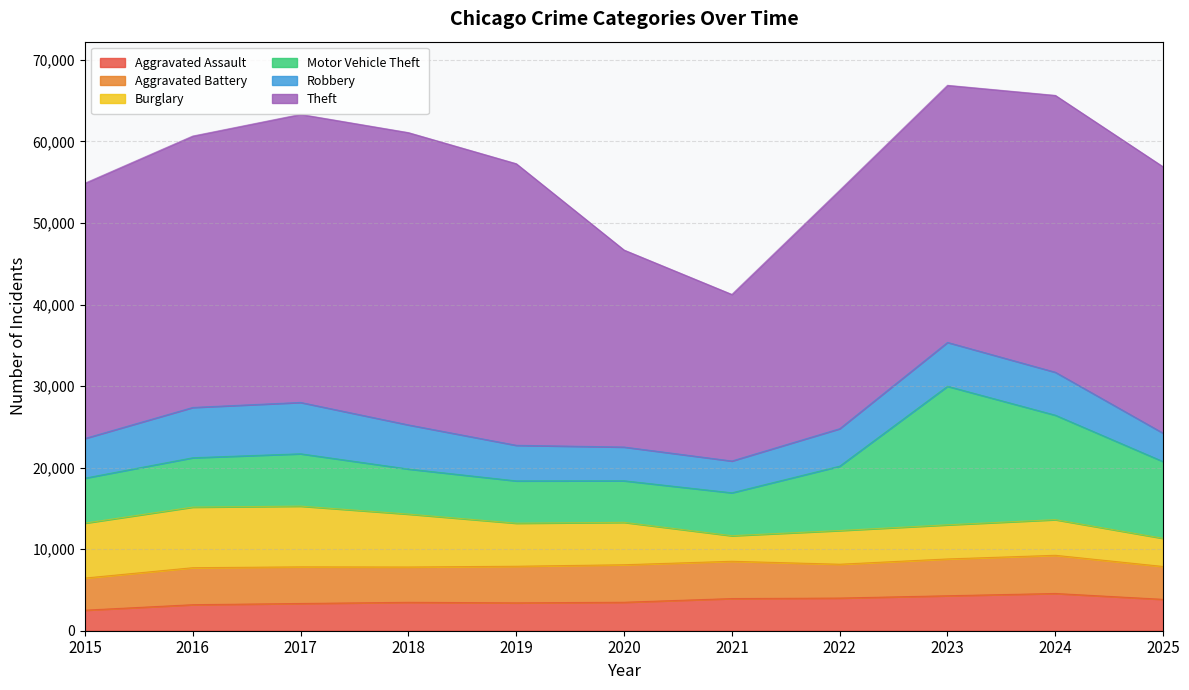

How many values in the Aggravated Assault series are below 3493?

5